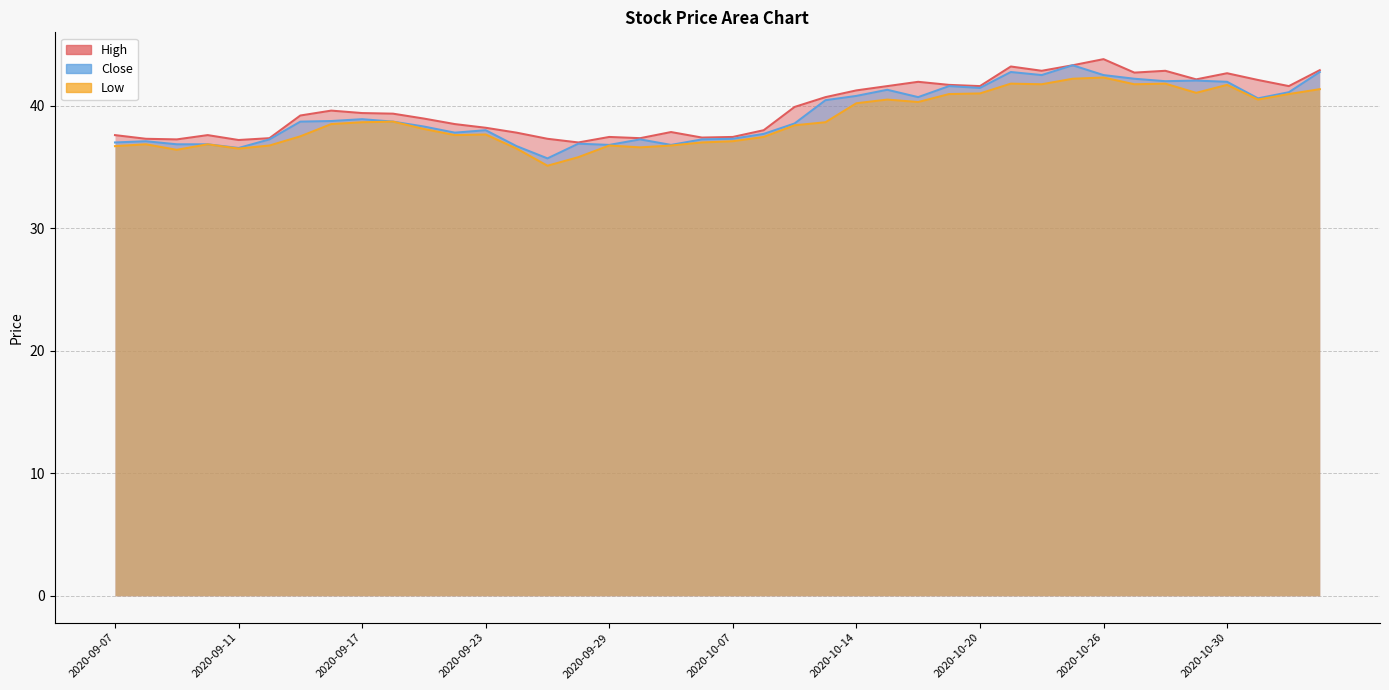

Is the value of High at 2020-10-26 greater than the value of Low at 2020-10-23?

Yes